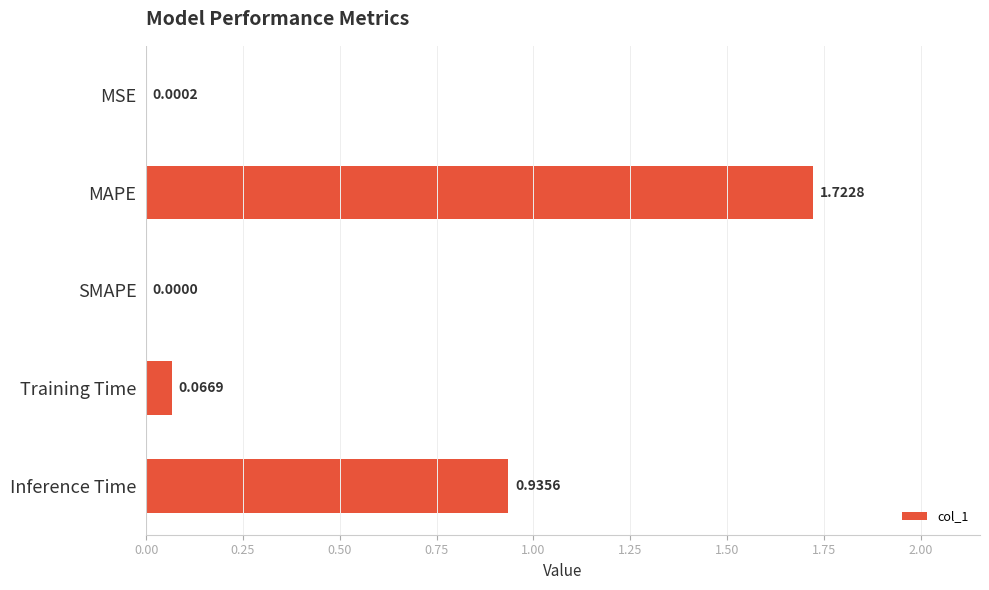

Where is the data nearest to the value 0?

SMAPE